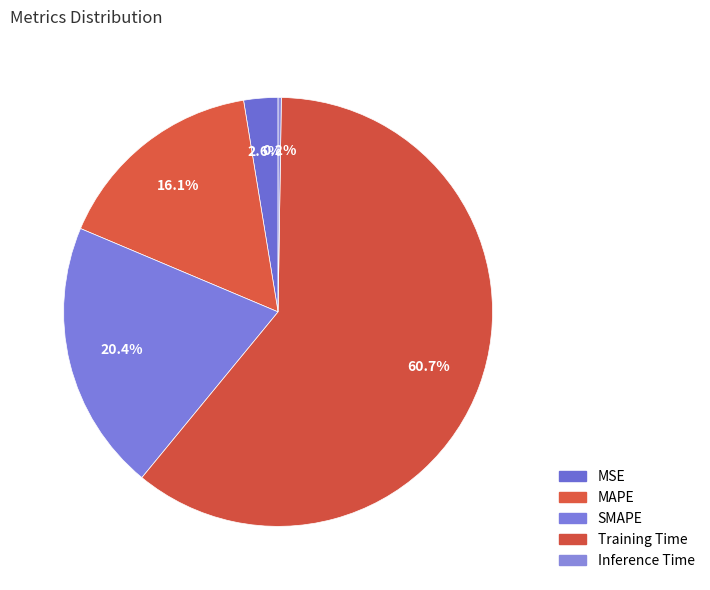

To the nearest percent, what portion does Training Time represent?

61%